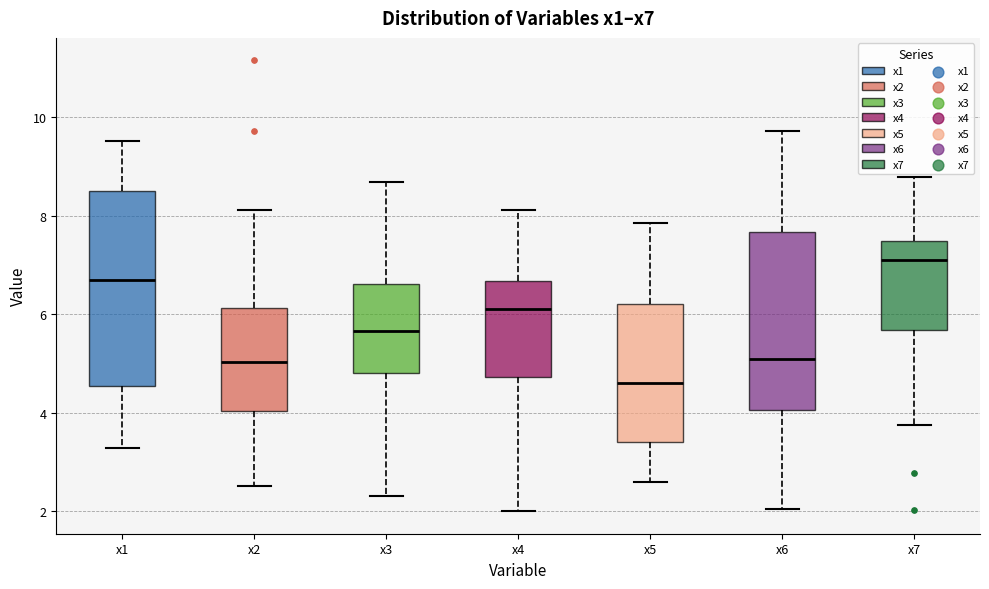

Which box is the tallest, from its lower edge to its upper edge?

x1